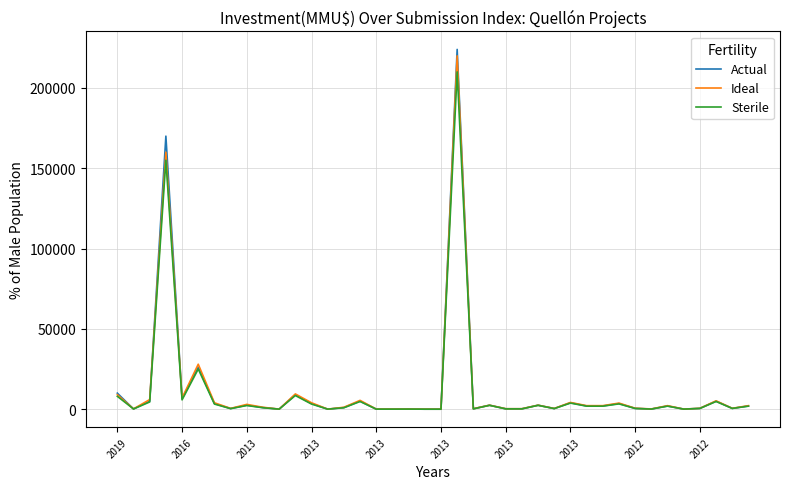

What are all the series names shown in the legend?

Actual, Ideal, Sterile